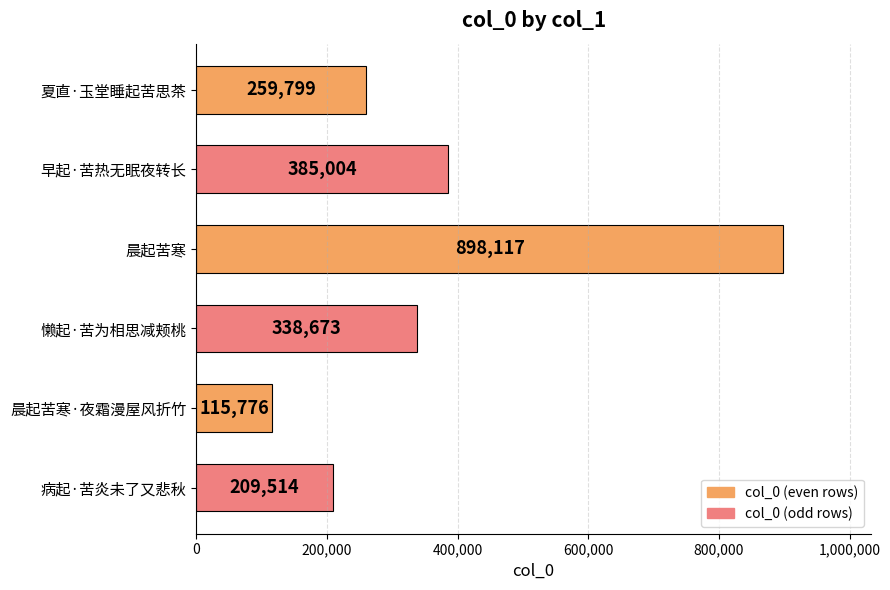

Rank the categories by value from lowest to highest.

晨起苦寒·夜霜漫屋风折竹, 病起·苦炎未了又悲秋, 夏直·玉堂睡起苦思茶, 懒起·苦为相思减颊桃, 早起·苦热无眠夜转长, 晨起苦寒